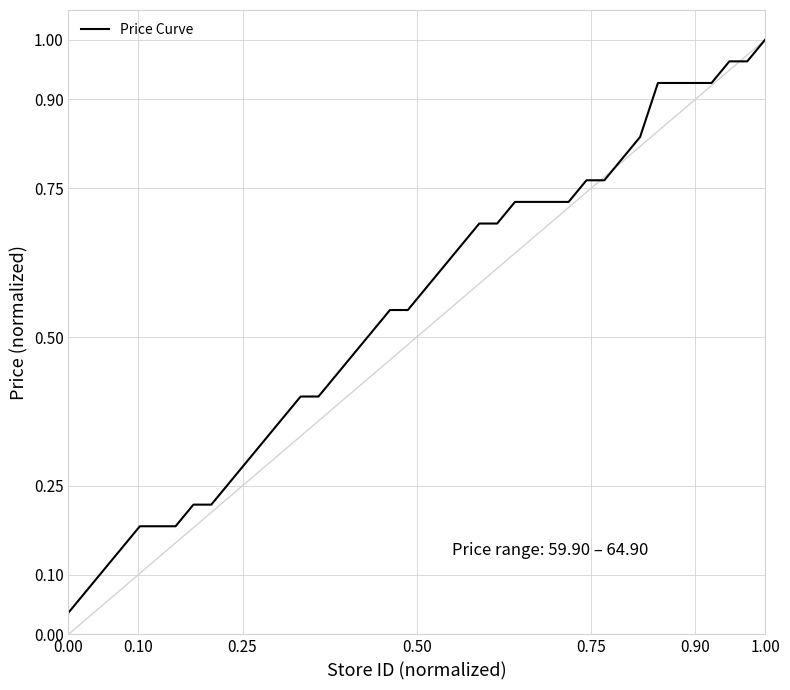

Reading left to right, extract all data points from this chart.

0.0	0.1	0.1	0.1	0.2	0.2	0.2	0.2	0.2	0.3	0.3	0.3	0.4	0.4	0.4	0.4	0.5	0.5	0.5	0.5	0.6	0.6	0.7	0.7	0.7	0.7	0.7	0.7	0.7	0.8	0.8	0.8	0.8	0.9	0.9	0.9	0.9	1.0	1.0	1.0